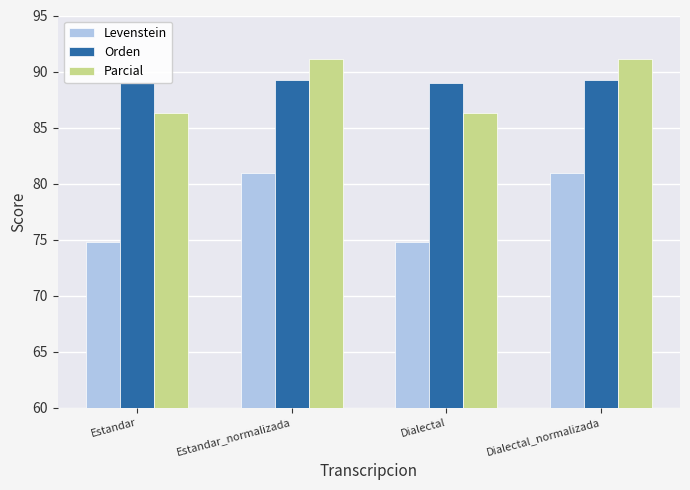

What is the average value of the Levenstein series?

77.8